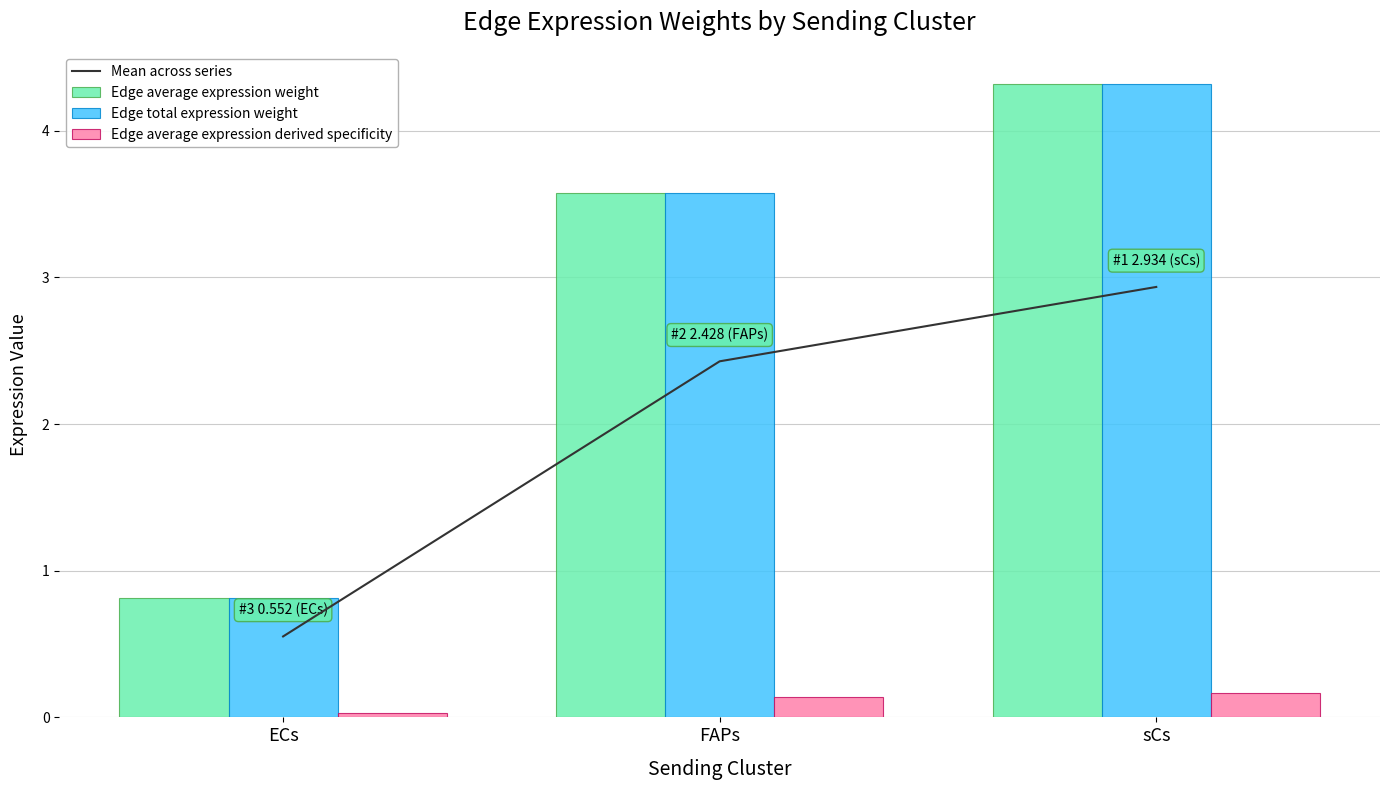

Rank the categories by Edge average expression weight value from lowest to highest.

ECs, FAPs, sCs